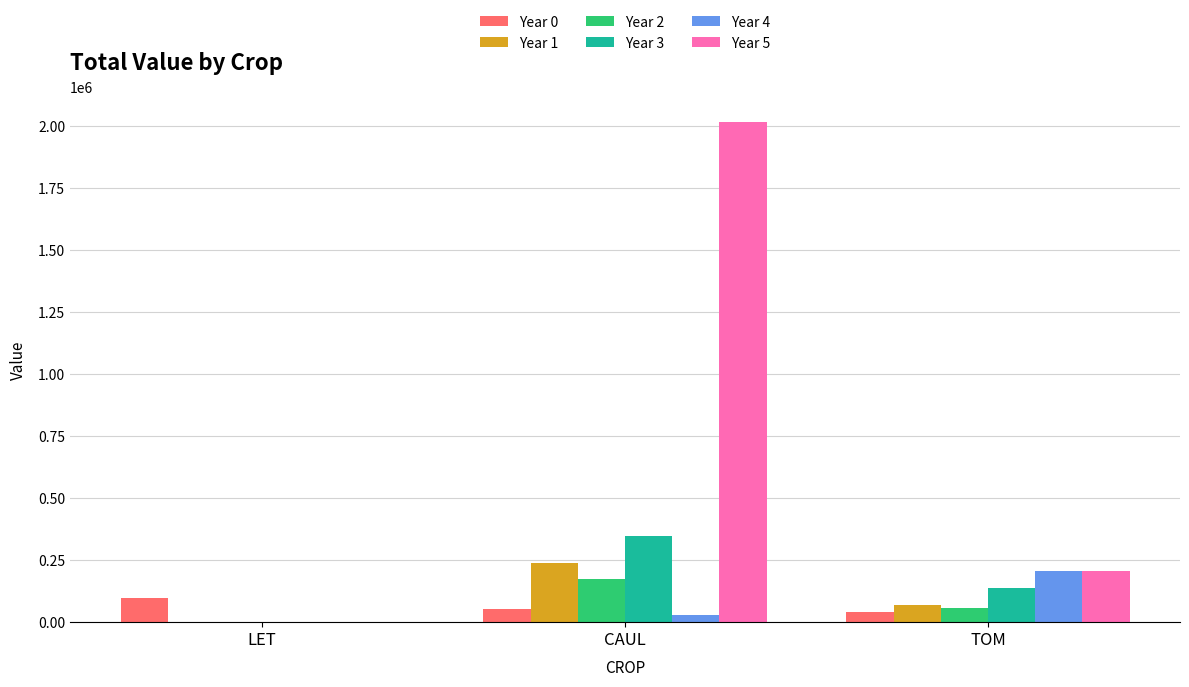

How many groups of bars are there?

3